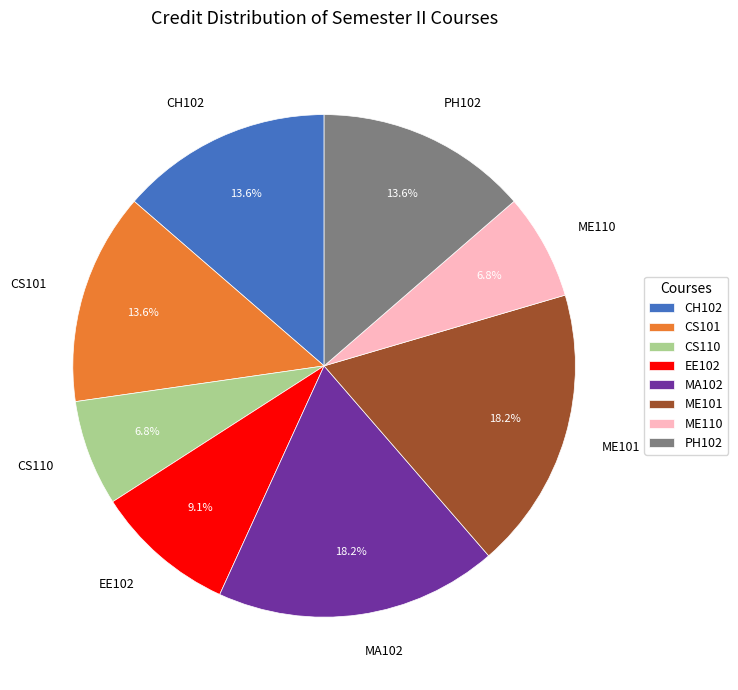

Which has a higher value, CS110 or PH102?

PH102